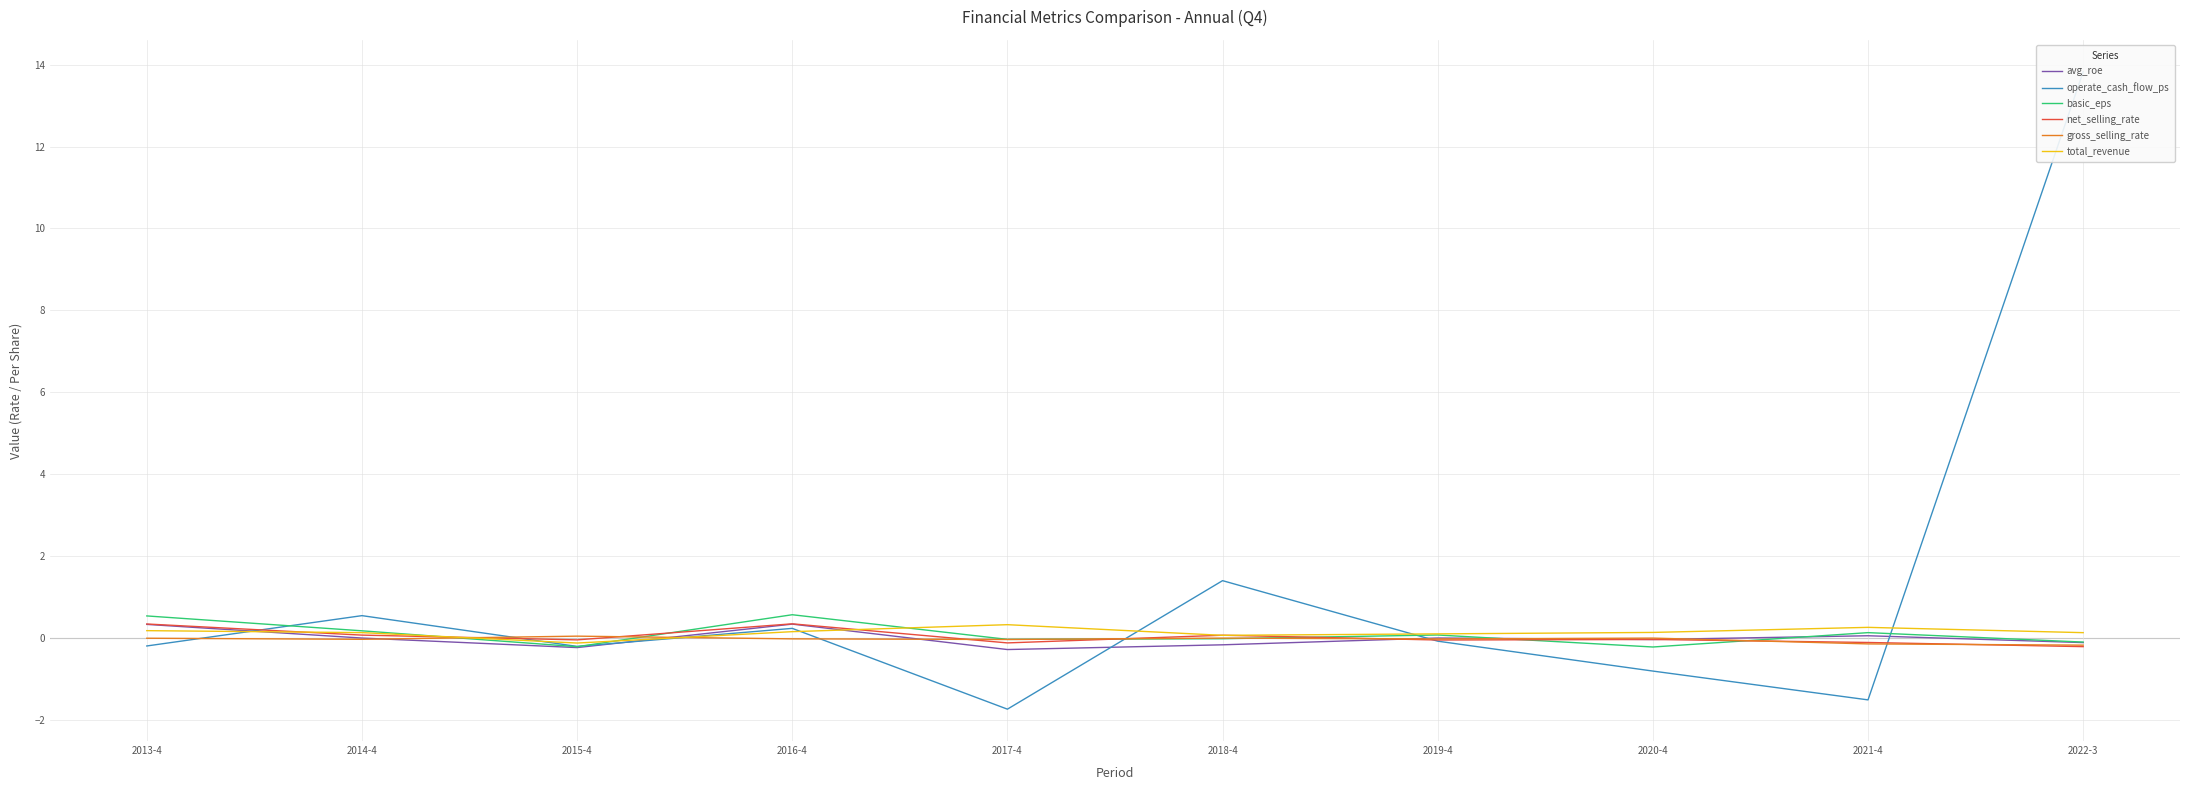

Rank the categories by total_revenue value from lowest to highest.

2015-4, 2018-4, 2019-4, 2022-3, 2014-4, 2020-4, 2016-4, 2013-4, 2021-4, 2017-4